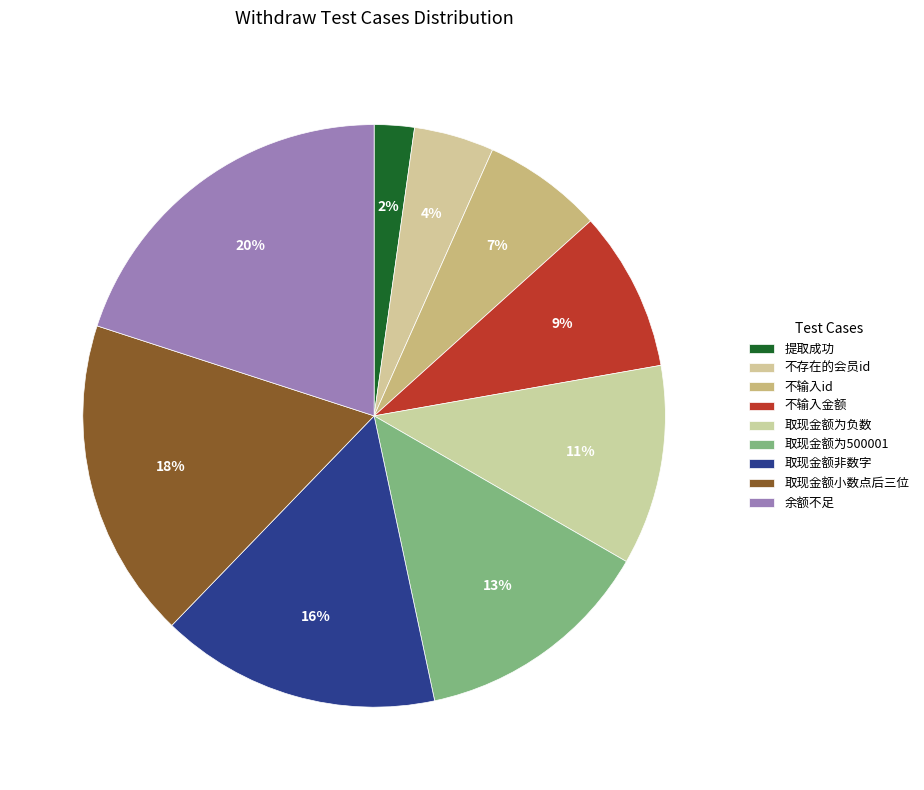

How many slices are in this pie chart?

9